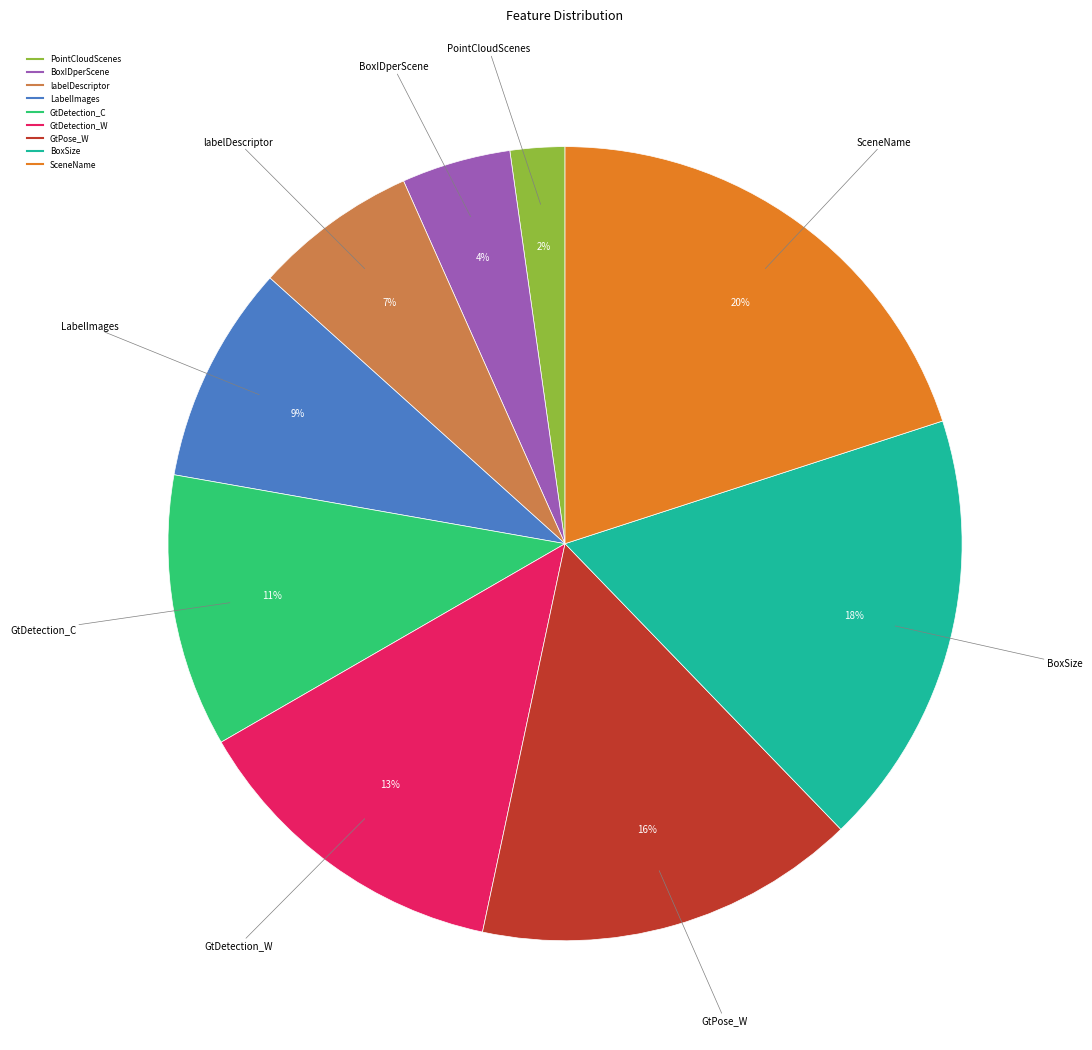

The LabelImages slice represents 19% of the pie. True or false?

False